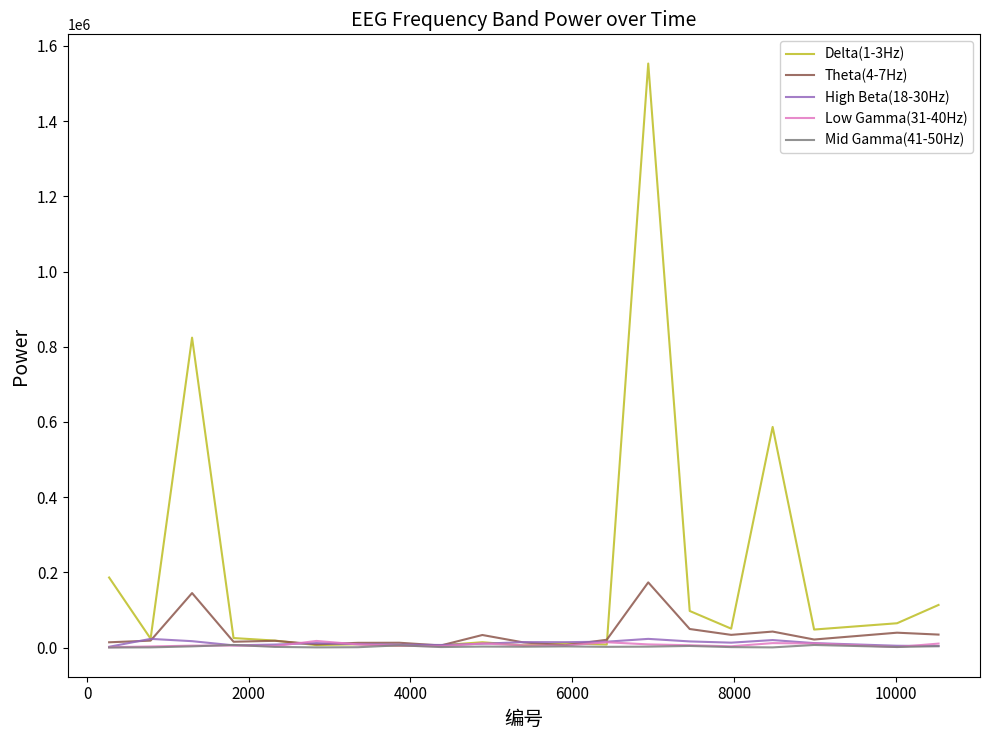

Which series has the largest range (max minus min)?

Delta(1-3Hz)